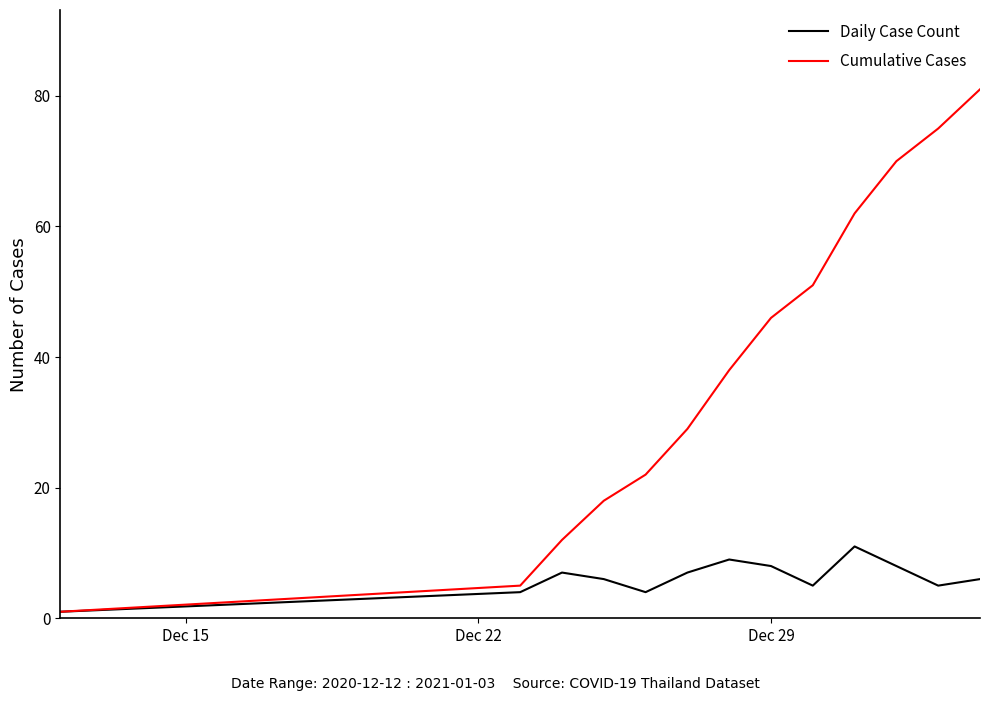

What is the greatest value displayed?

81